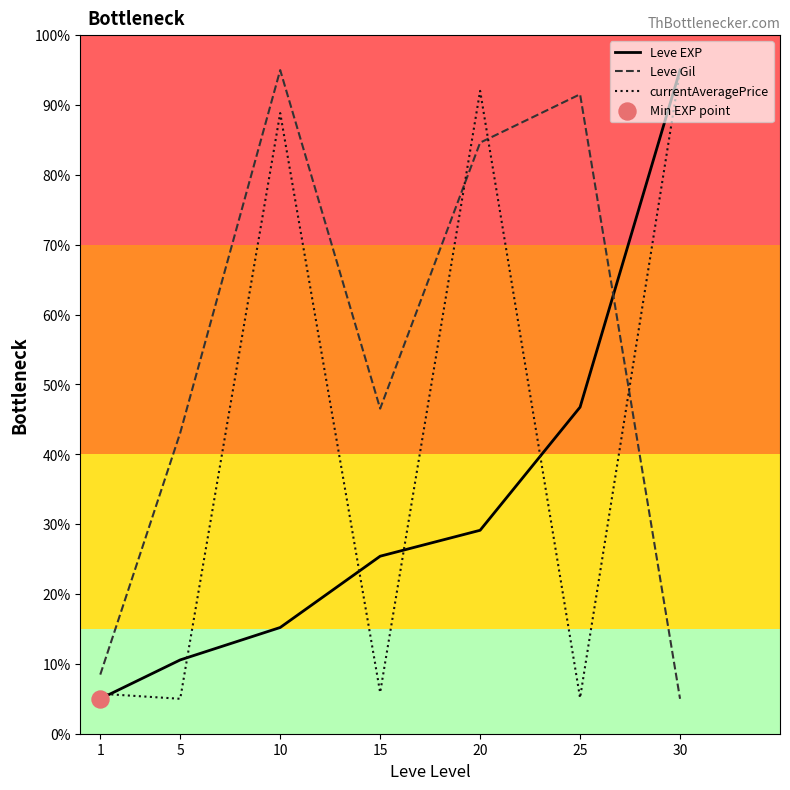

Which series reaches the maximum Y coordinate?

Leve EXP